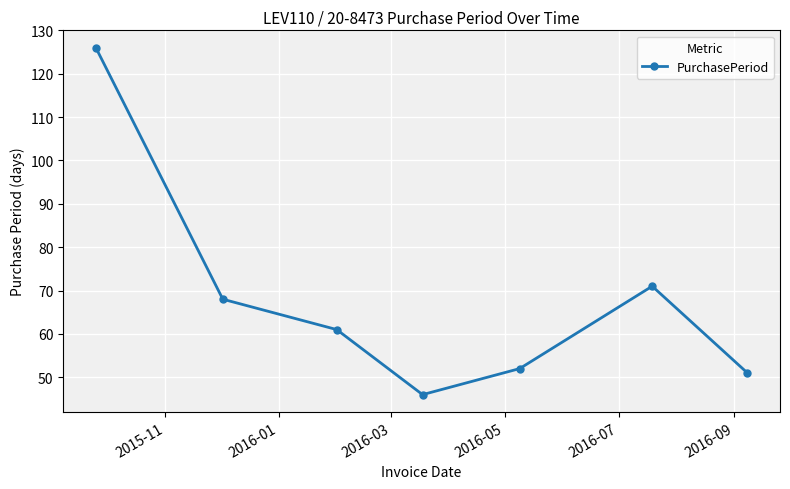

What is the difference between the second highest and second lowest values?

20